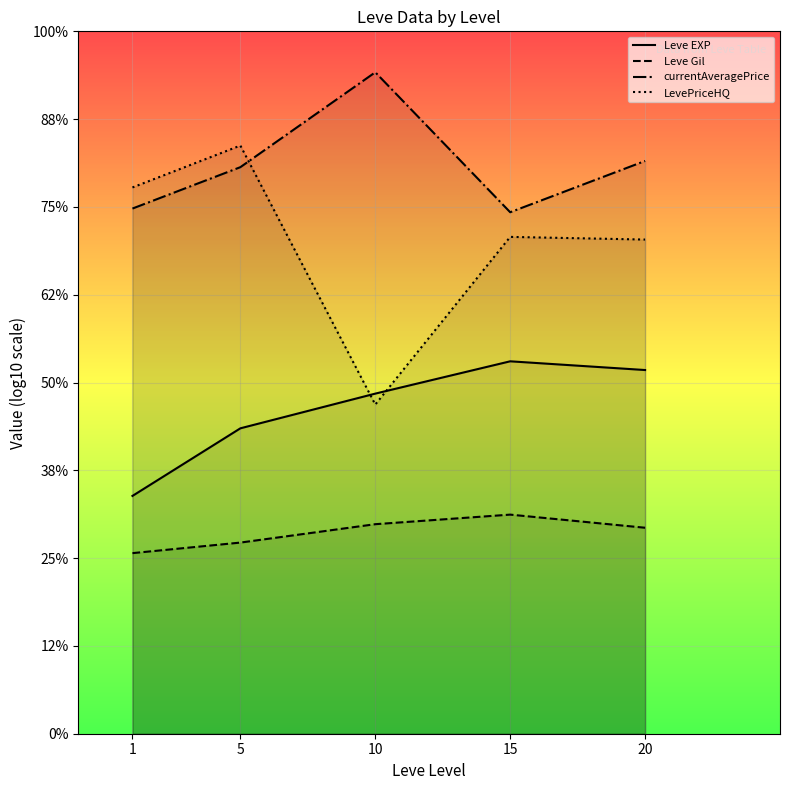

What is the value of the Leve EXP point at the 1st from the left?

2.7